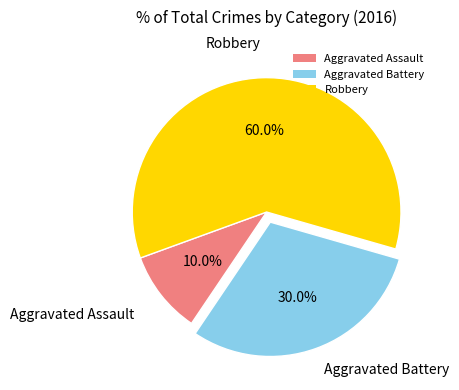

Which category accounts for the majority?

Robbery